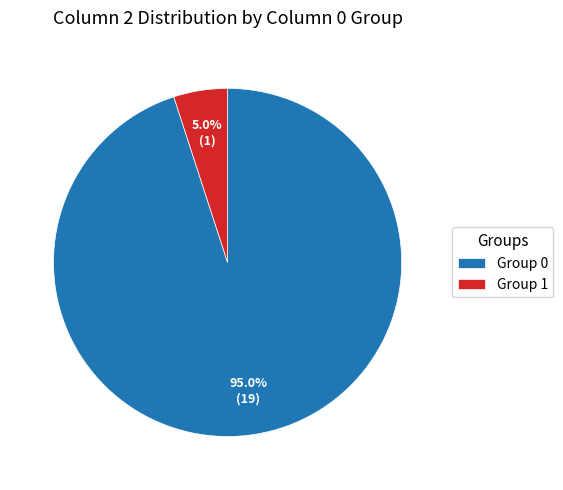

Rank the categories by value from lowest to highest.

Group 1, Group 0